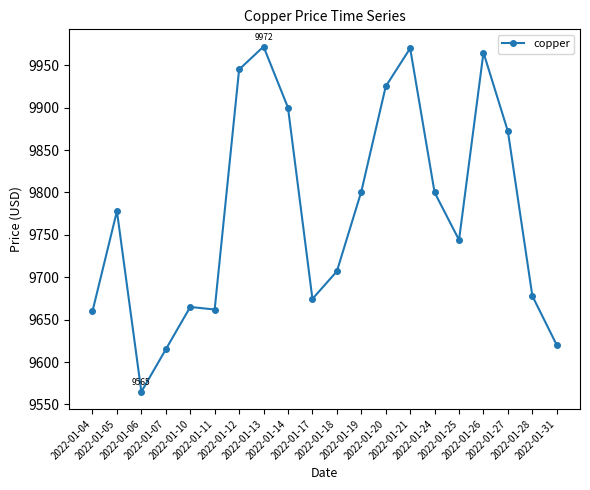

What is the value of the 8th point from the left?

9972.0